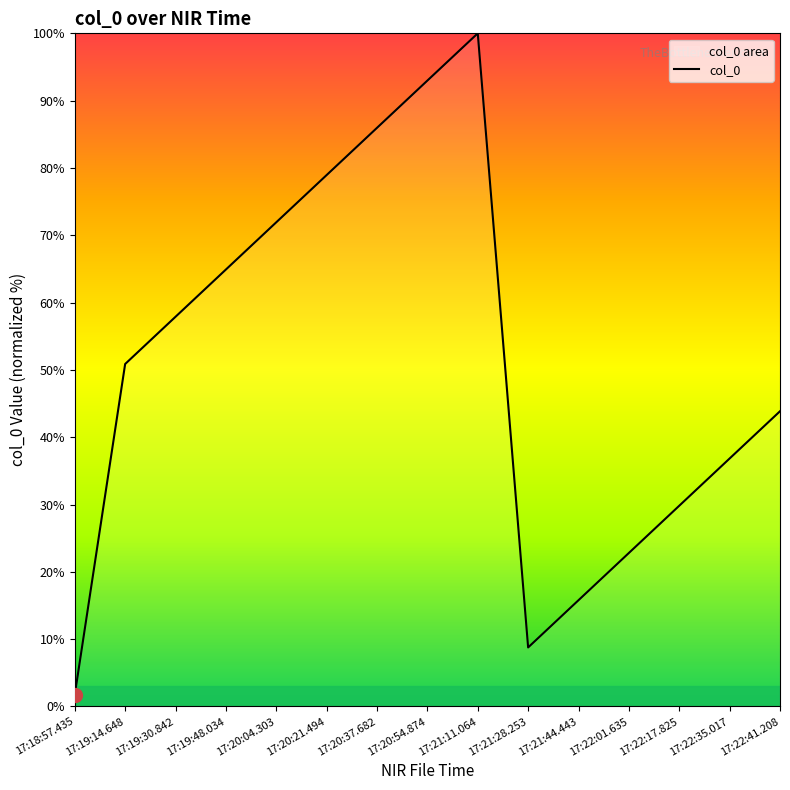

How many points are lower than both their immediate neighbors (excluding endpoints)?

1